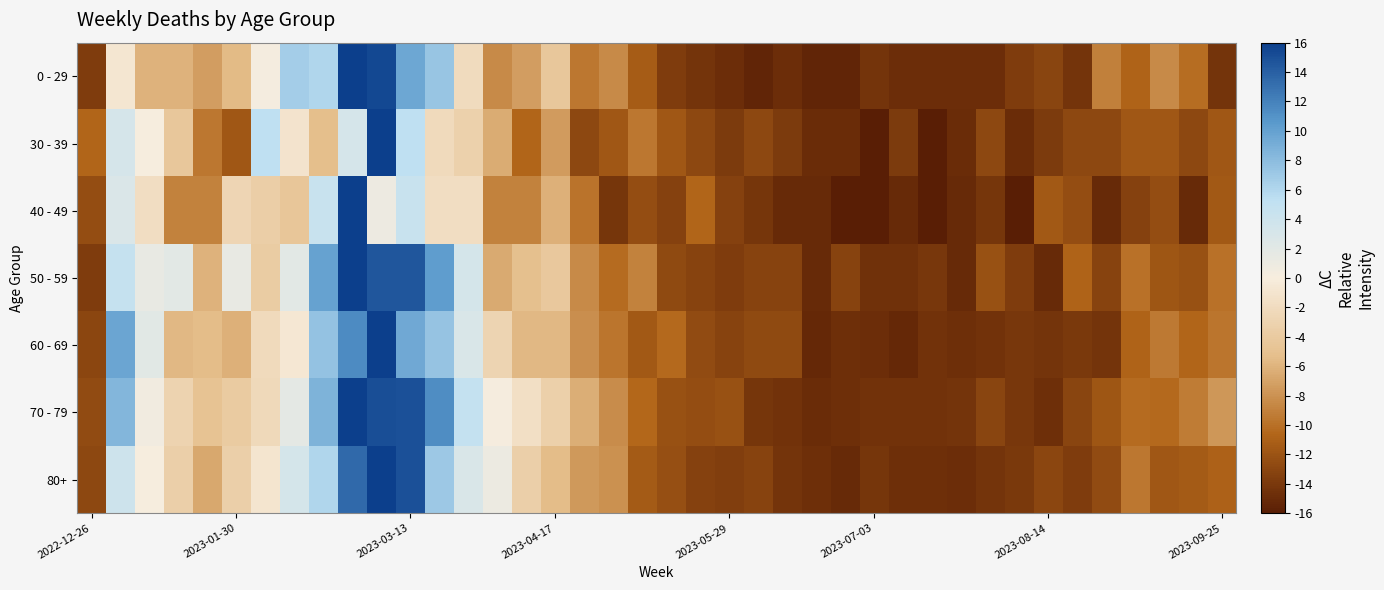

Reading right to left, what are all the values shown in this chart?

0 - 29: -14.3	-10.2	-8.4	-10.8	-9.0	-14.3	-13.1	-13.7	-14.8	-14.8	-14.8	-14.8	-14.3	-15.4	-15.4	-14.8	-15.4	-14.8	-14.3	-13.7	-11.3	-8.4	-9.6	-4.4	-7.3	-8.4	-2.0	7.3	9.6	15.4	16.0	6.1	6.7	0.3	-5.5	-7.3	-6.1	-6.1	-0.9	-13.7
30 - 39: -11.7	-12.8	-11.7	-11.7	-12.8	-12.8	-13.9	-14.9	-12.8	-14.9	-16.0	-13.9	-16.0	-14.9	-14.9	-13.9	-12.8	-13.9	-12.8	-11.7	-9.6	-11.7	-12.8	-7.5	-10.7	-6.4	-3.2	-2.1	5.3	16.0	3.2	-5.3	-1.1	5.3	-11.7	-9.6	-4.3	0.0	3.2	-10.7
40 - 49: -11.6	-15.1	-12.4	-13.3	-15.1	-12.4	-11.6	-16.0	-14.2	-15.1	-16.0	-15.1	-16.0	-16.0	-15.1	-15.1	-14.2	-13.3	-10.7	-13.3	-12.4	-14.2	-9.8	-6.2	-8.9	-8.9	-1.8	-1.8	4.4	0.9	16.0	4.4	-4.4	-3.6	-2.7	-8.9	-8.9	-1.8	2.7	-12.4
50 - 59: -9.9	-12.2	-11.8	-9.9	-13.2	-10.8	-15.1	-13.6	-12.2	-15.1	-14.1	-14.6	-14.6	-13.2	-15.1	-13.2	-13.2	-13.6	-13.2	-12.7	-8.9	-10.4	-8.5	-4.2	-5.2	-6.6	3.3	10.4	14.6	14.6	16.0	9.9	1.9	-3.8	1.4	-6.1	1.9	1.4	4.7	-13.6
60 - 69: -9.7	-10.6	-9.5	-10.8	-14.3	-13.9	-14.3	-14.1	-14.5	-14.7	-14.5	-15.2	-14.9	-14.7	-15.2	-12.7	-12.7	-13.1	-12.6	-10.4	-11.6	-9.7	-8.1	-5.7	-5.7	-2.8	2.8	7.4	9.5	16.0	11.4	7.6	-0.7	-2.2	-6.2	-5.5	-5.7	2.0	9.7	-12.9
70 - 79: -7.7	-9.3	-10.5	-10.3	-11.8	-13.1	-14.7	-14.1	-13.1	-14.3	-14.5	-14.4	-14.4	-14.7	-14.9	-14.4	-14.2	-12.2	-12.4	-12.2	-10.6	-8.3	-6.3	-3.4	-1.6	0.2	4.9	11.4	14.9	15.0	16.0	8.6	1.8	-2.3	-3.9	-4.8	-2.9	0.5	8.4	-12.5
80+: -10.9	-11.4	-11.6	-9.5	-12.6	-13.7	-13.0	-14.0	-14.3	-14.8	-14.7	-14.7	-14.2	-15.1	-14.7	-14.3	-13.2	-13.6	-13.3	-12.3	-11.5	-8.0	-7.5	-5.4	-3.5	1.0	2.8	7.1	14.9	16.0	13.5	6.1	3.3	-1.0	-3.5	-6.7	-3.4	0.0	4.0	-12.8